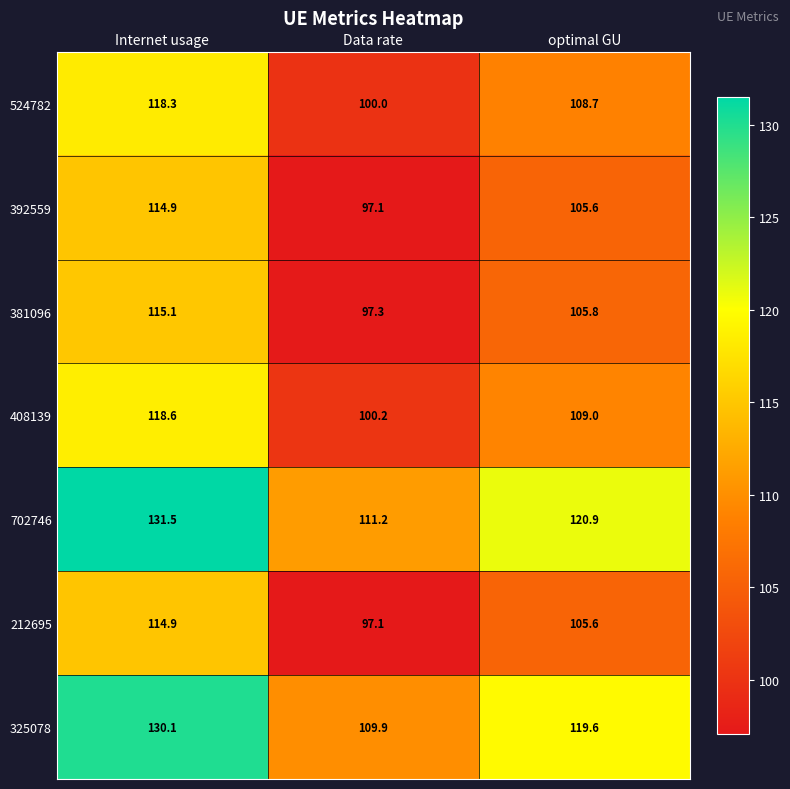

True or false: 212695 has a value of 105.6 at optimal GU.

True